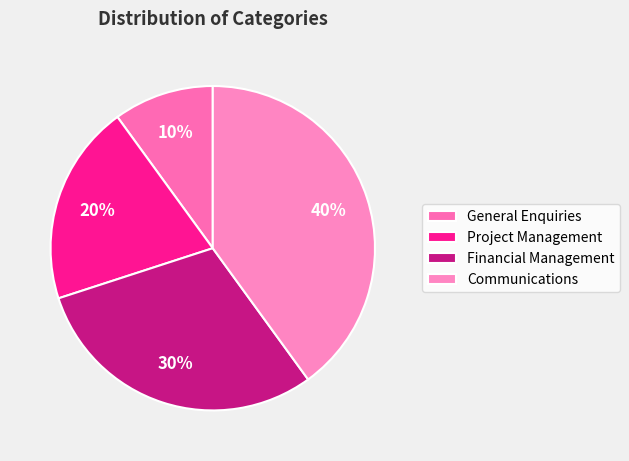

Does any single category account for the majority?

No